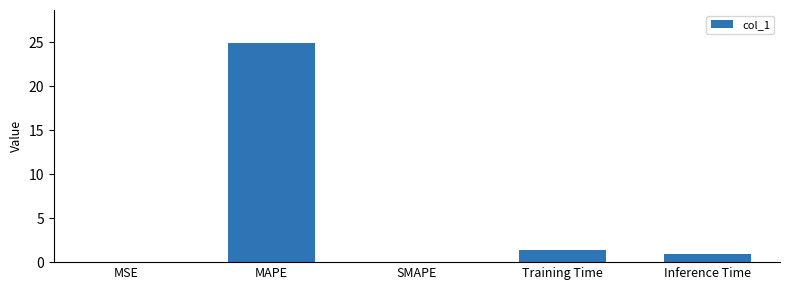

How many distinct data groups are displayed?

1